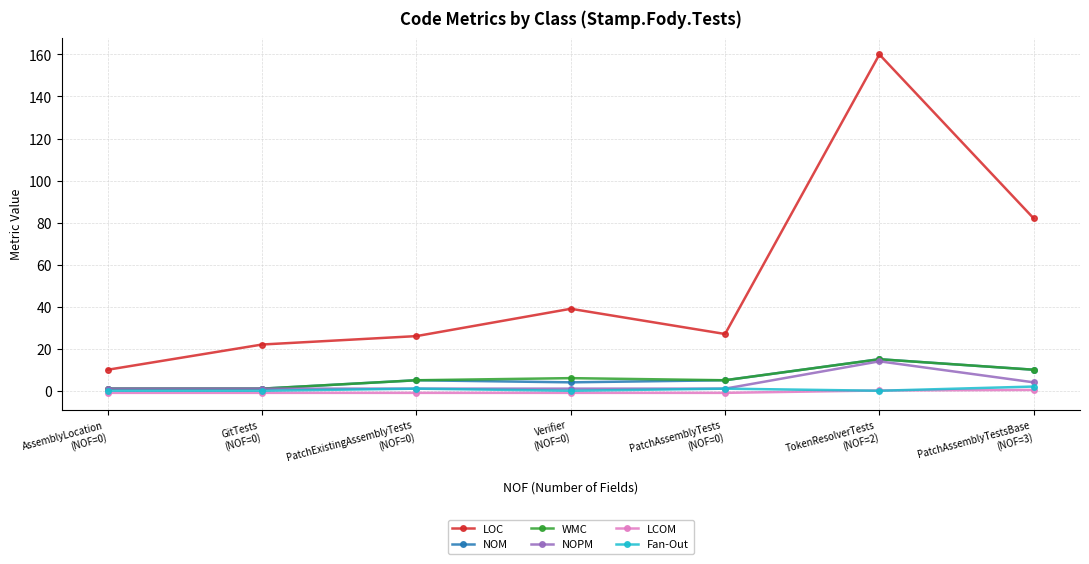

What position from the left is AssemblyLocation
(NOF=0)?

1